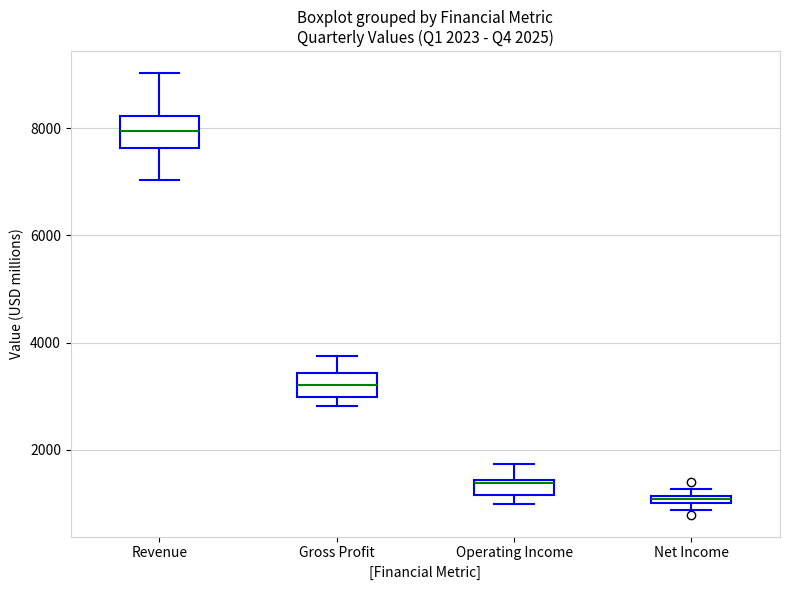

Which box's median line is the lowest?

Net Income